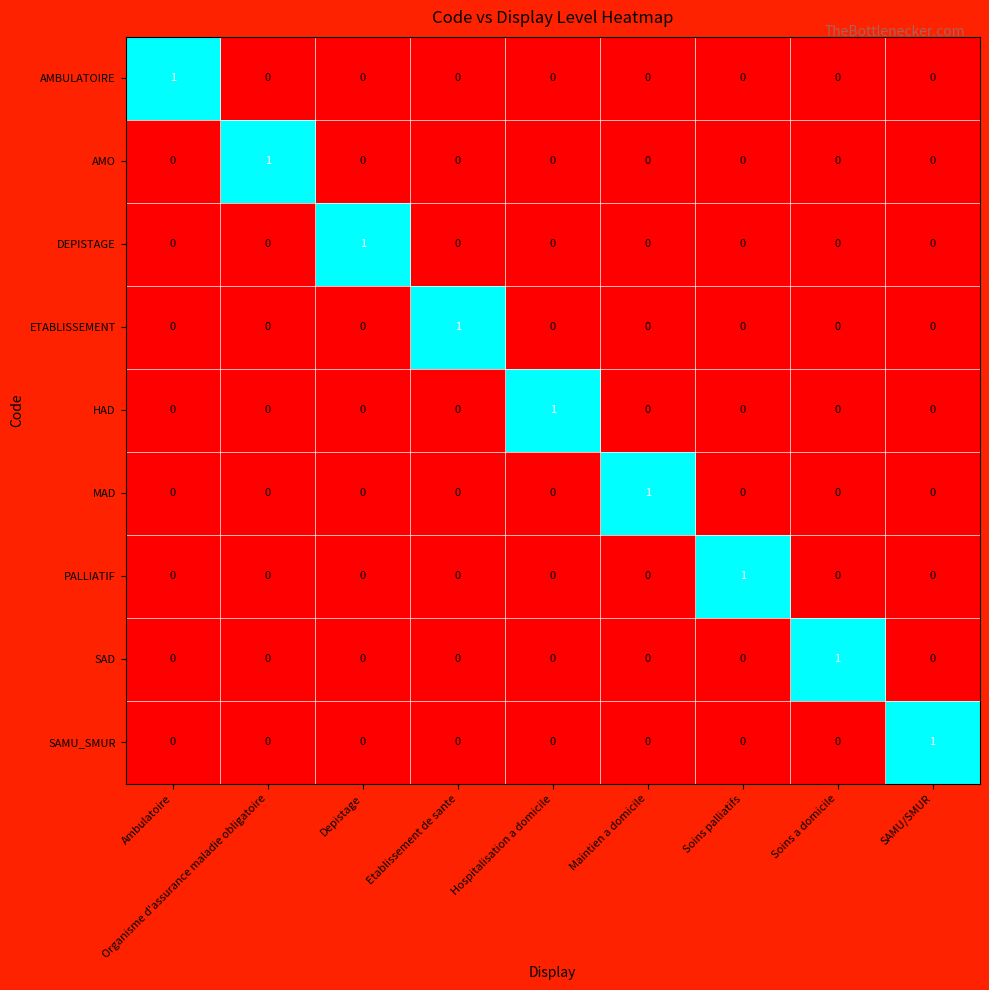

Which category has the highest value in the PALLIATIF series?

Soins palliatifs